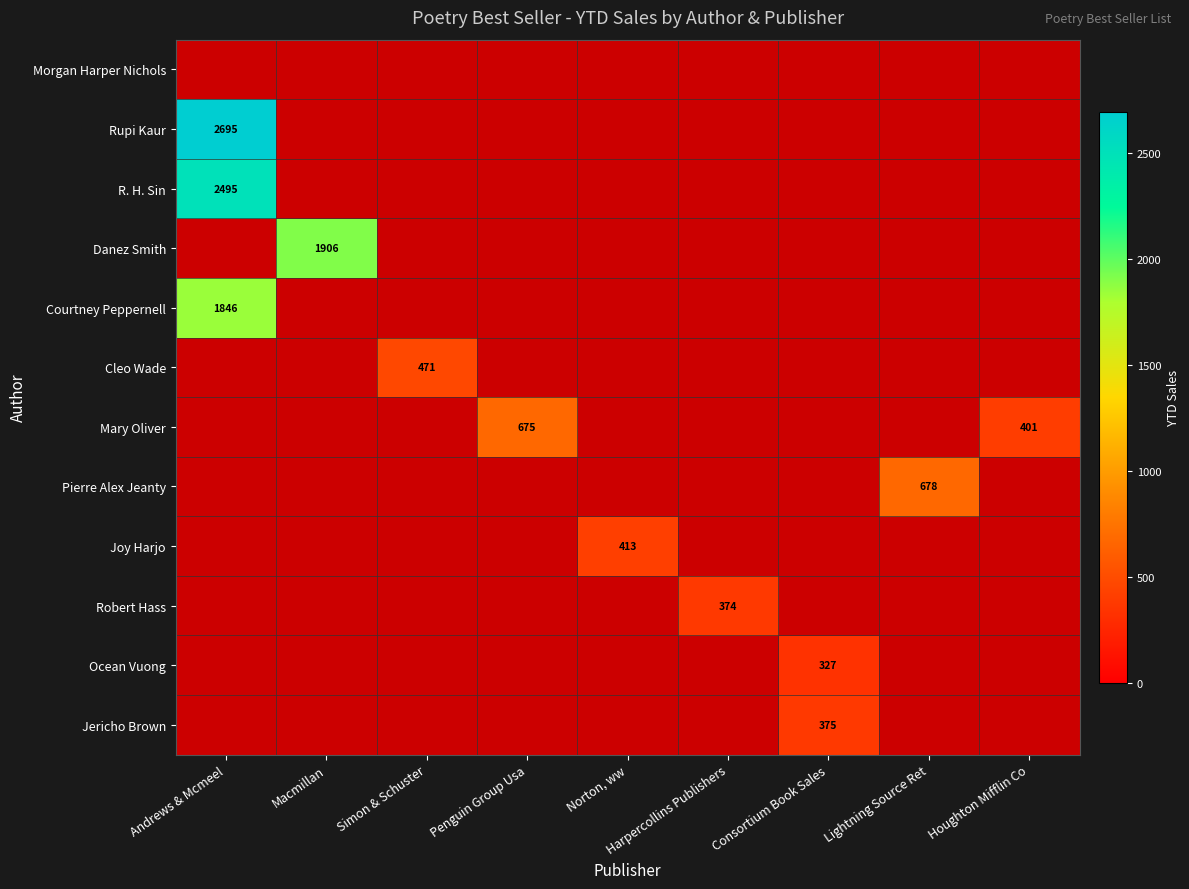

The value of Jericho Brown at Consortium Book Sales is 127. True or false?

False